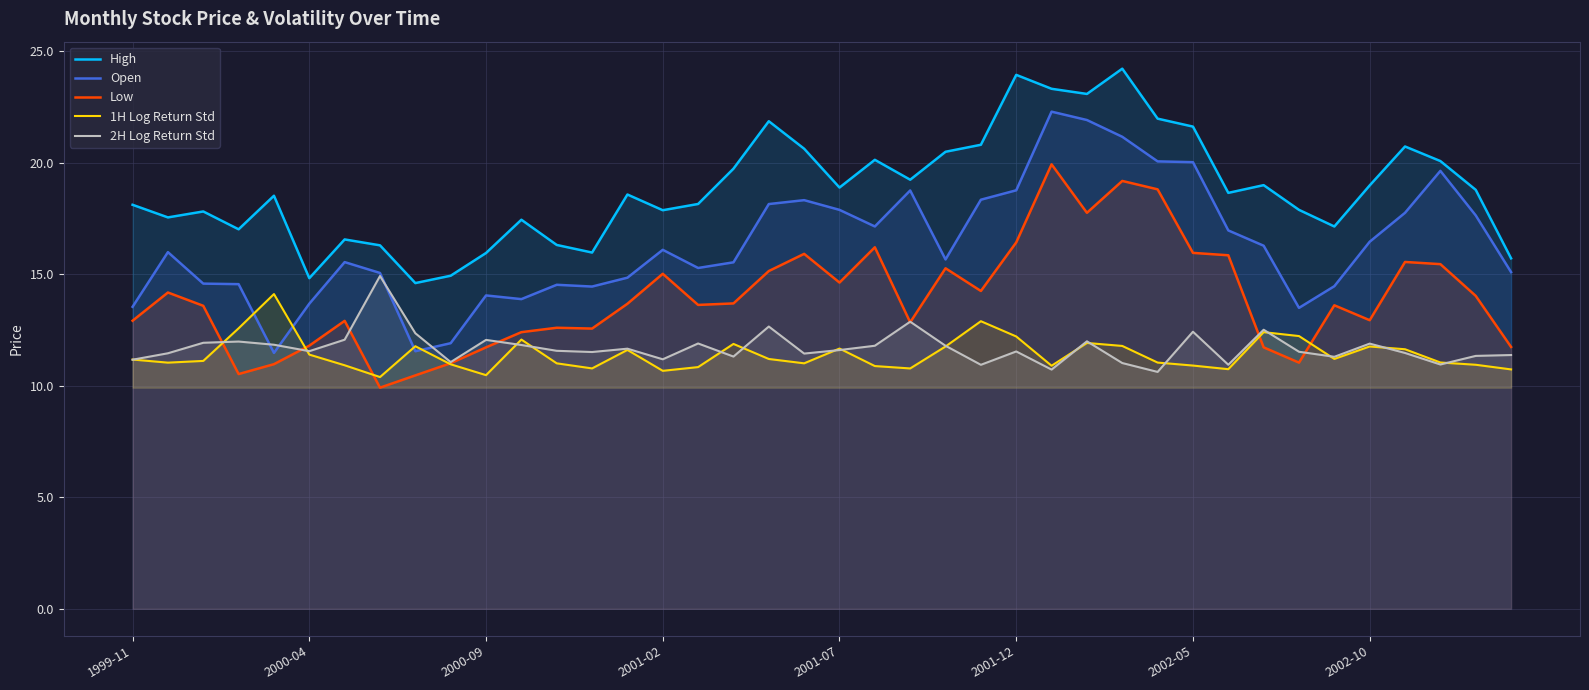

What is the smallest value displayed?

9.9